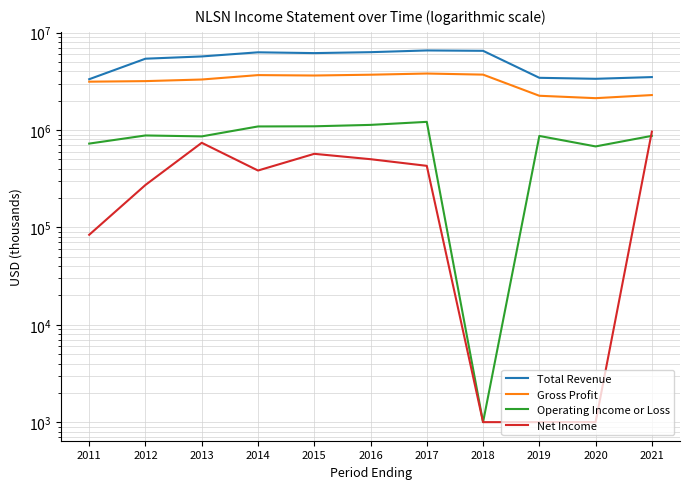

What is the value of the Net Income point at the 11th from the left?

963000